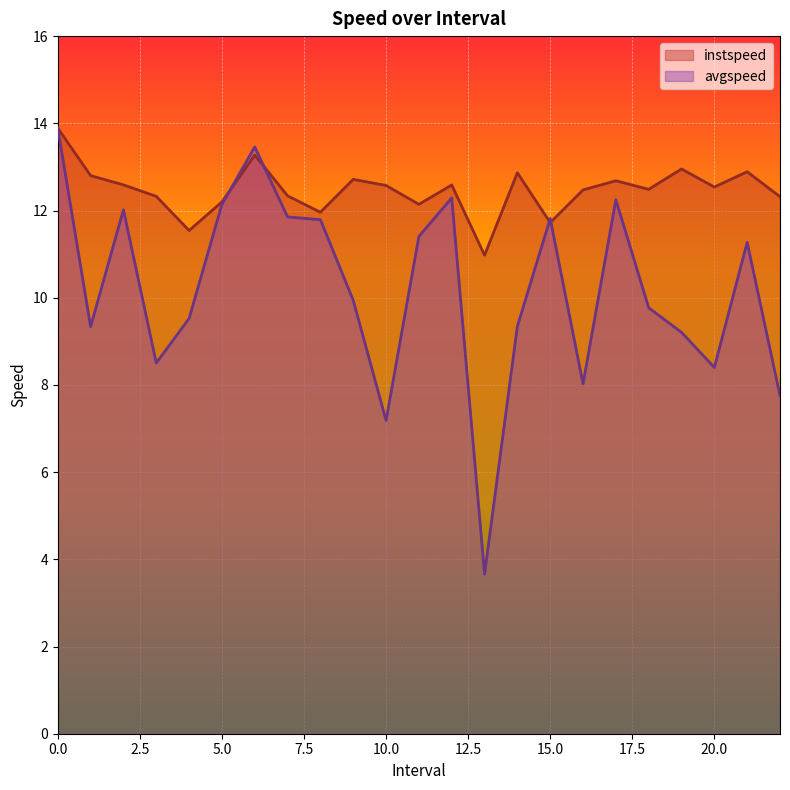

The instspeed series shows 12.5 at 20.0. True or false?

True